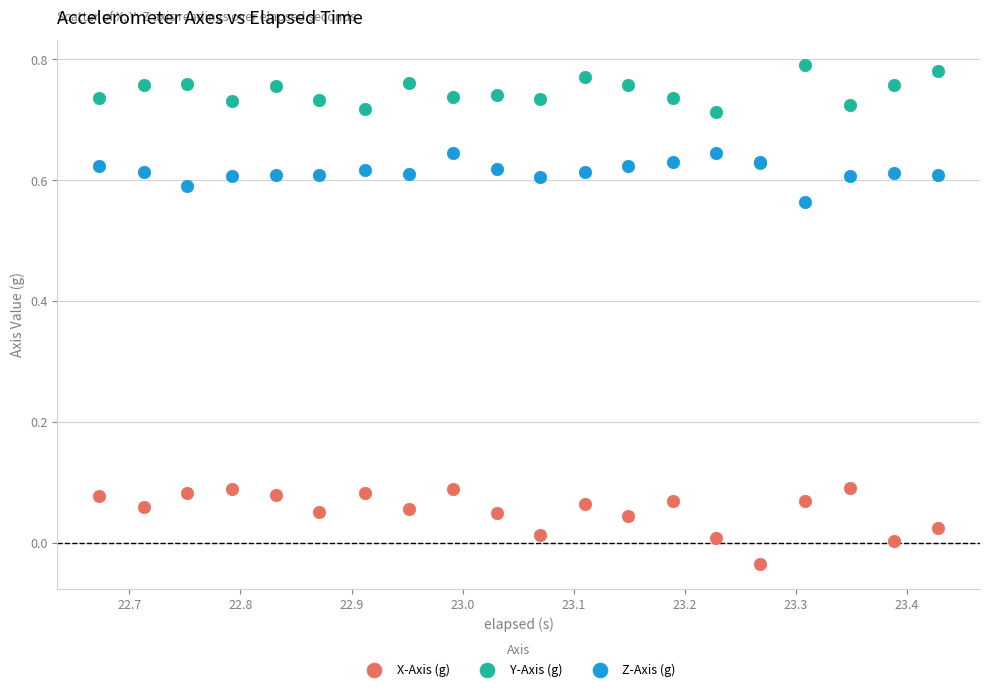

Which series has the largest Y range (max minus min)?

Y-Axis (g)